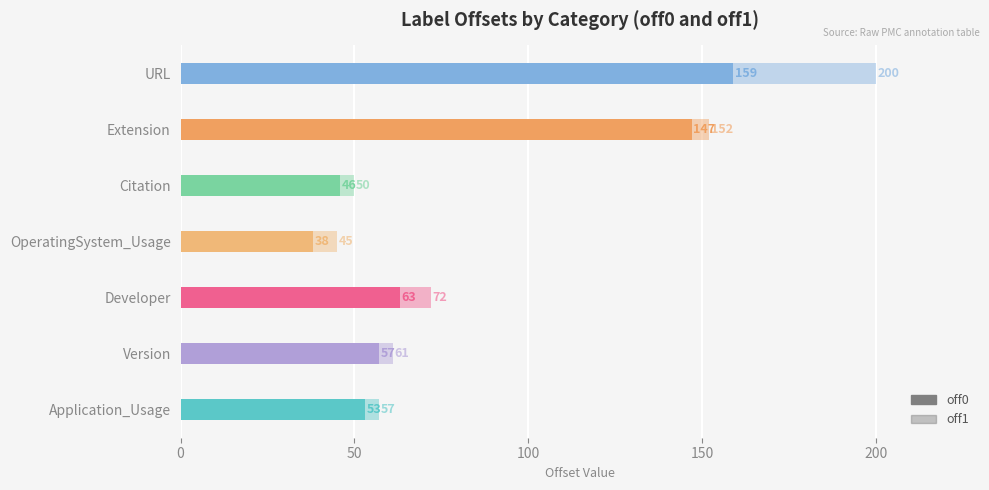

Is the value of off0 at Extension greater than the value of off1 at URL?

No